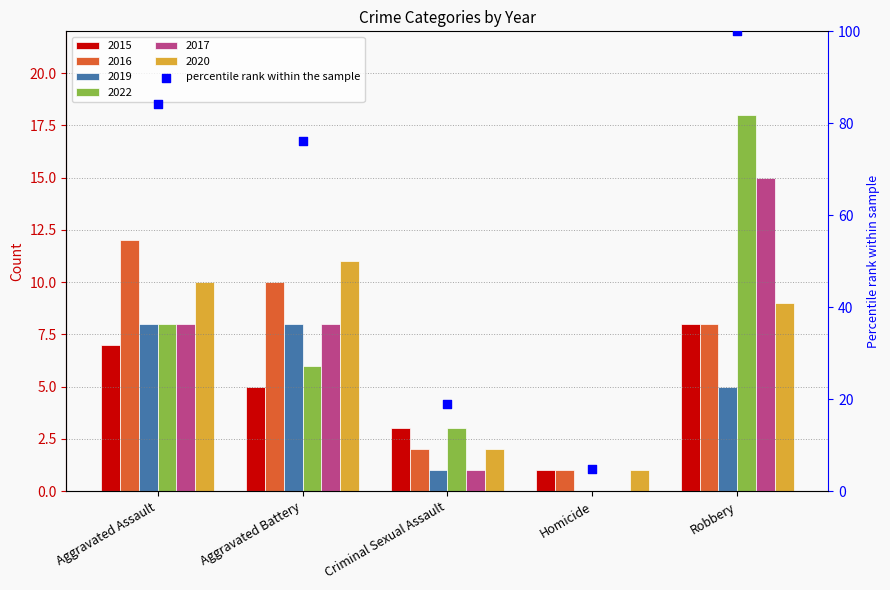

What is the change in value from Aggravated Assault to Criminal Sexual Assault?

-65.1